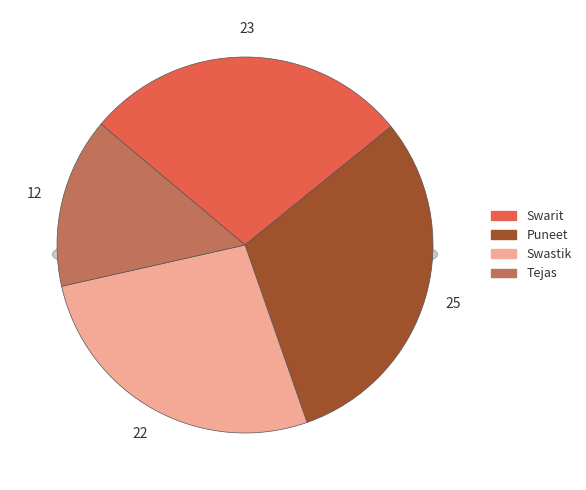

True or false: Swastik accounts for 27% of the total.

True